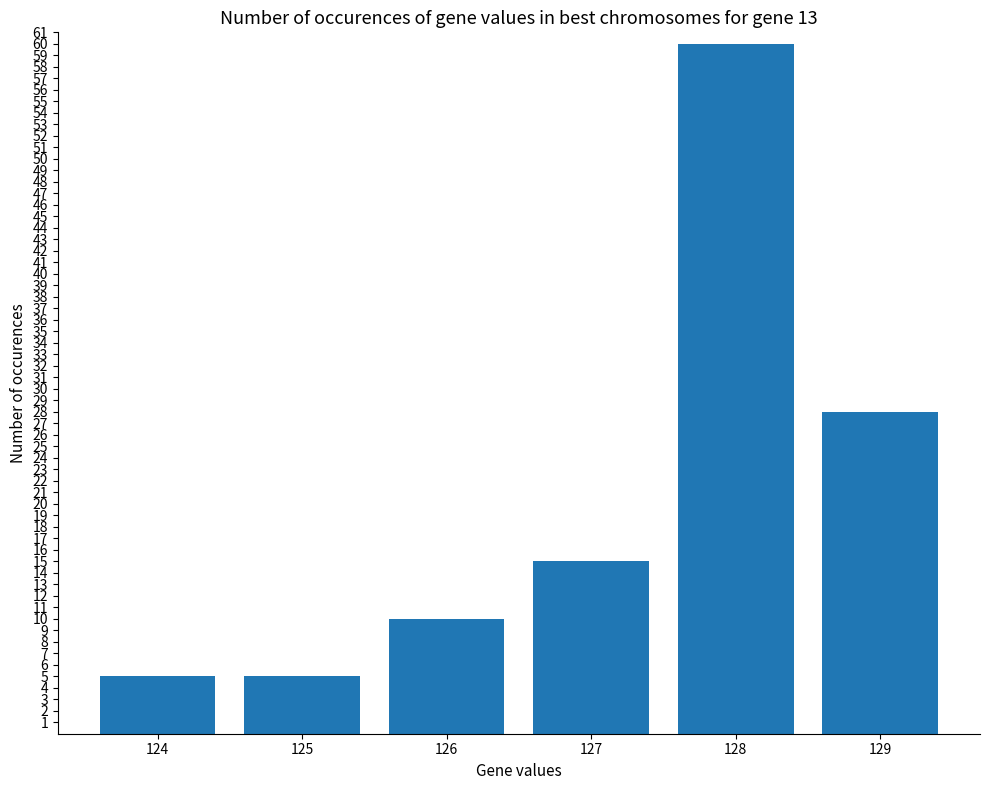

Where is the data nearest to the value 32?

129